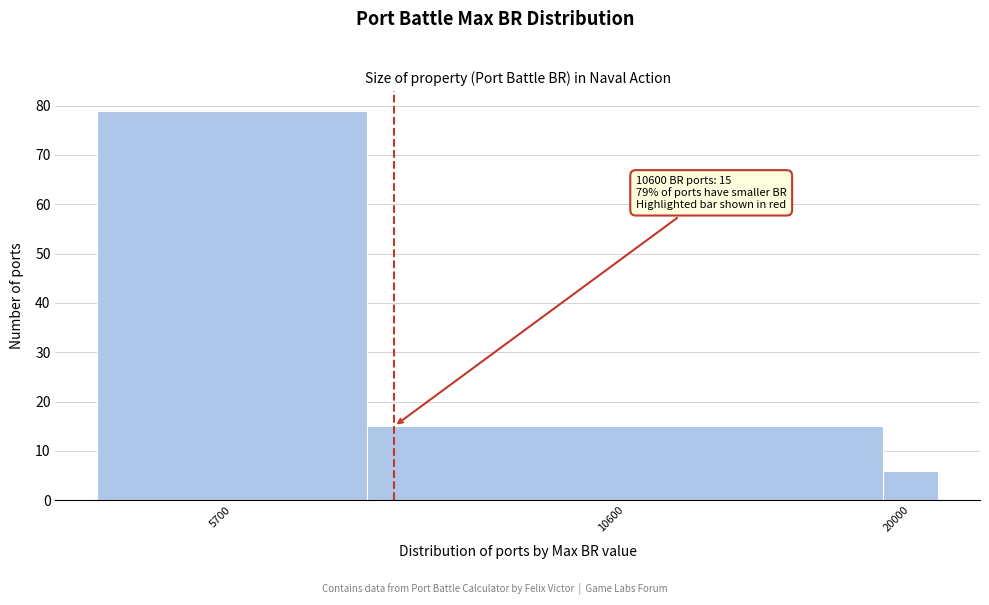

Reading left to right, transcribe all the data shown in this chart.

5700=79	10600=15	20000=6